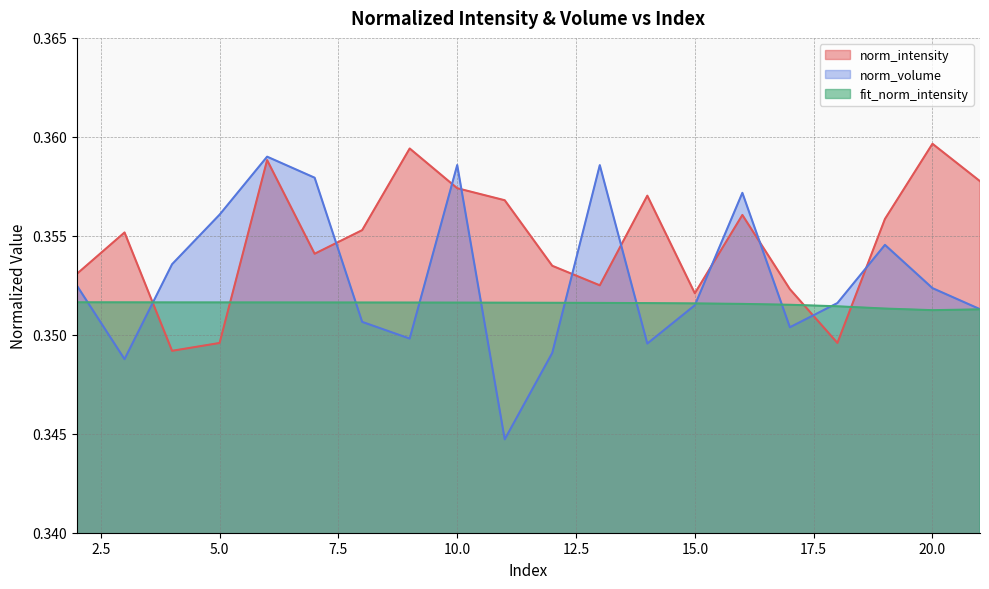

Reading right to left, transcribe all the data shown in this chart.

norm_intensity: 0.4	0.4	0.4	0.3	0.4	0.4	0.4	0.4	0.4	0.4	0.4	0.4	0.4	0.4	0.4	0.4	0.3	0.3	0.4	0.4
norm_volume: 0.4	0.4	0.4	0.4	0.4	0.4	0.4	0.3	0.4	0.3	0.3	0.4	0.3	0.4	0.4	0.4	0.4	0.4	0.3	0.4
fit_norm_intensity: 0.4	0.4	0.4	0.4	0.4	0.4	0.4	0.4	0.4	0.4	0.4	0.4	0.4	0.4	0.4	0.4	0.4	0.4	0.4	0.4